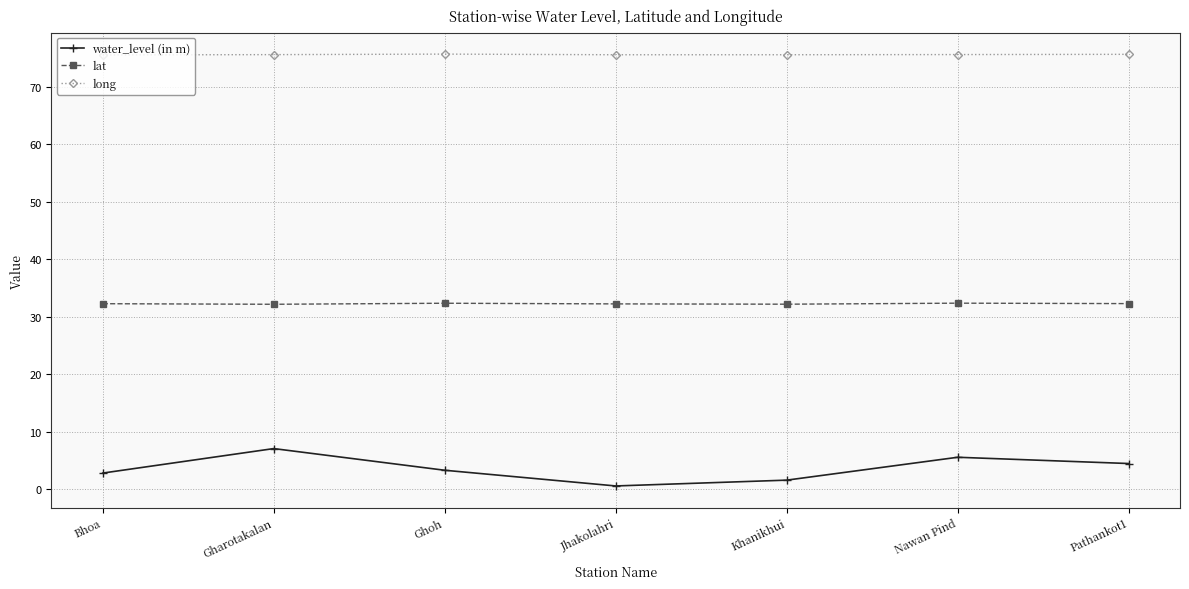

What is the greatest value displayed?

75.7